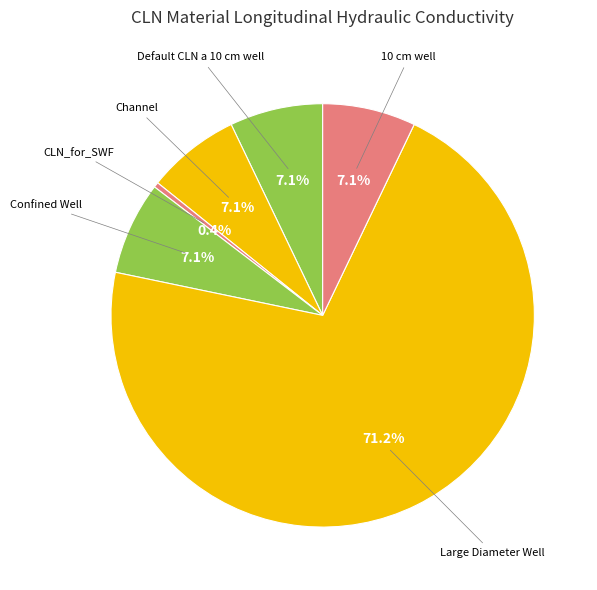

Count the number of slices in the pie.

6